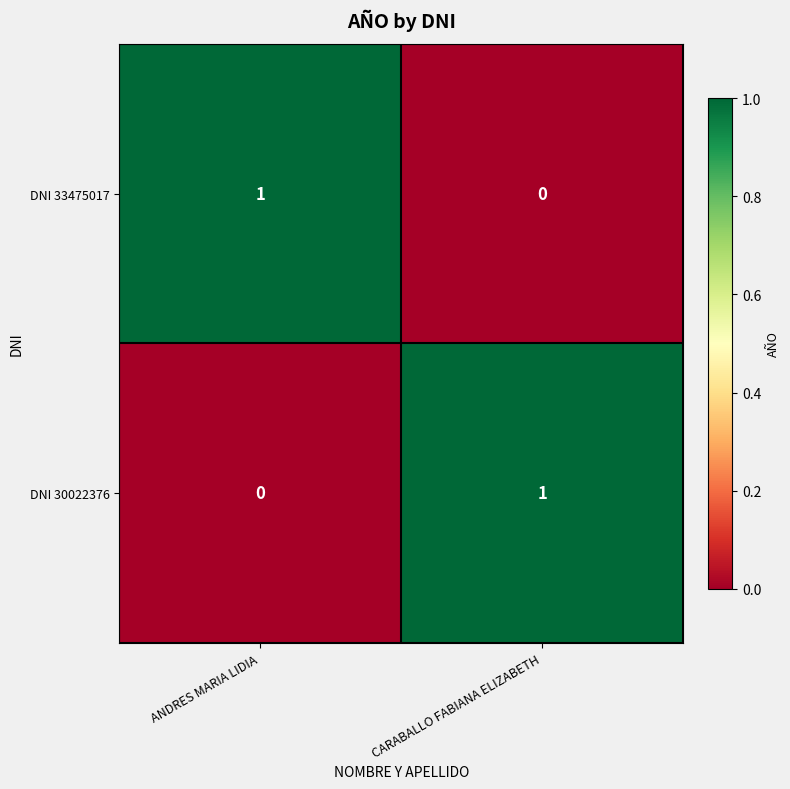

At ANDRES MARIA LIDIA, list the series in order from largest to smallest.

DNI 33475017, DNI 30022376